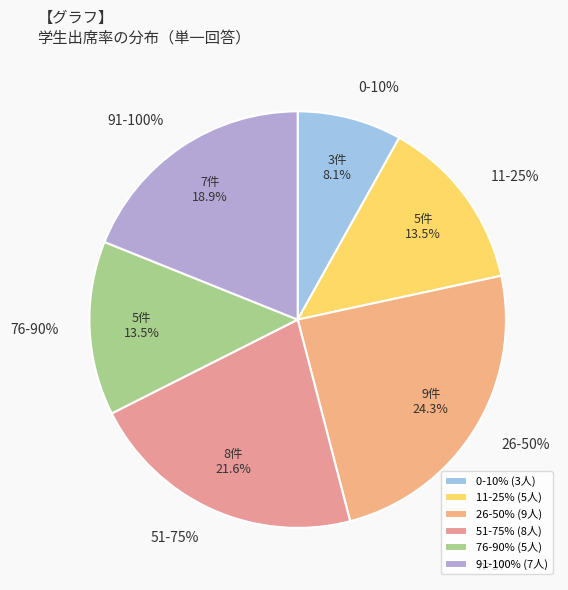

Is it true that 18B91A1209 is 14% of the pie?

False